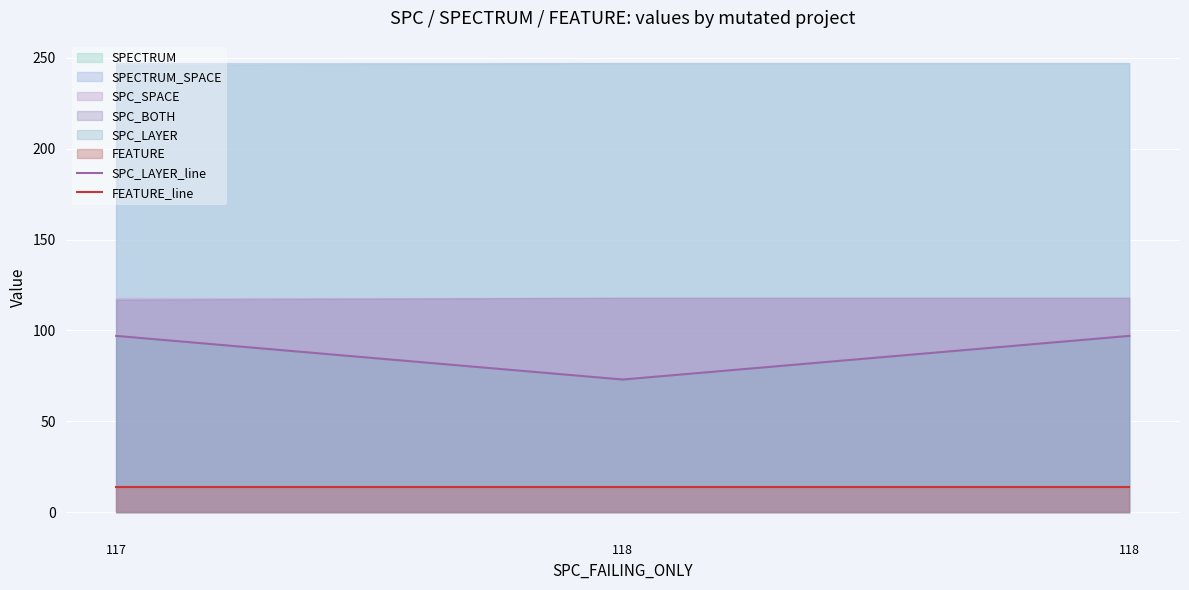

True or false: SPC_LAYER_line has a value of 73 at 118.

True